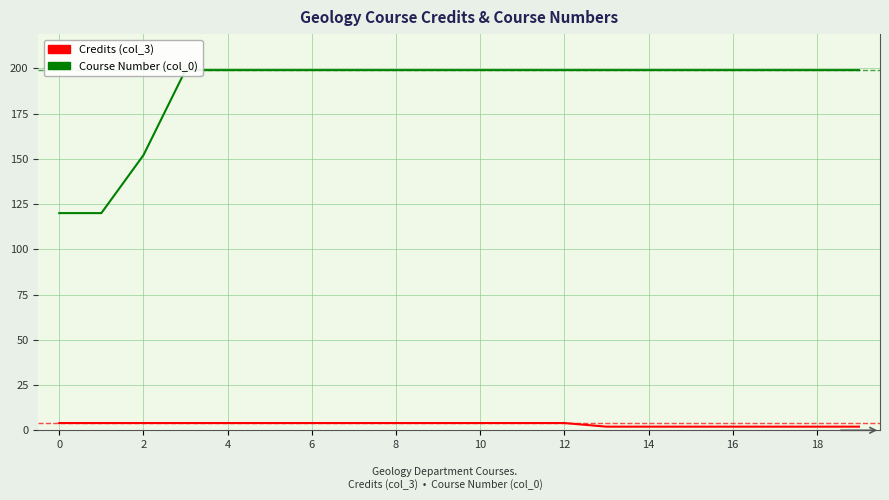

What is the minimum value for Course Number (col_0)?

120